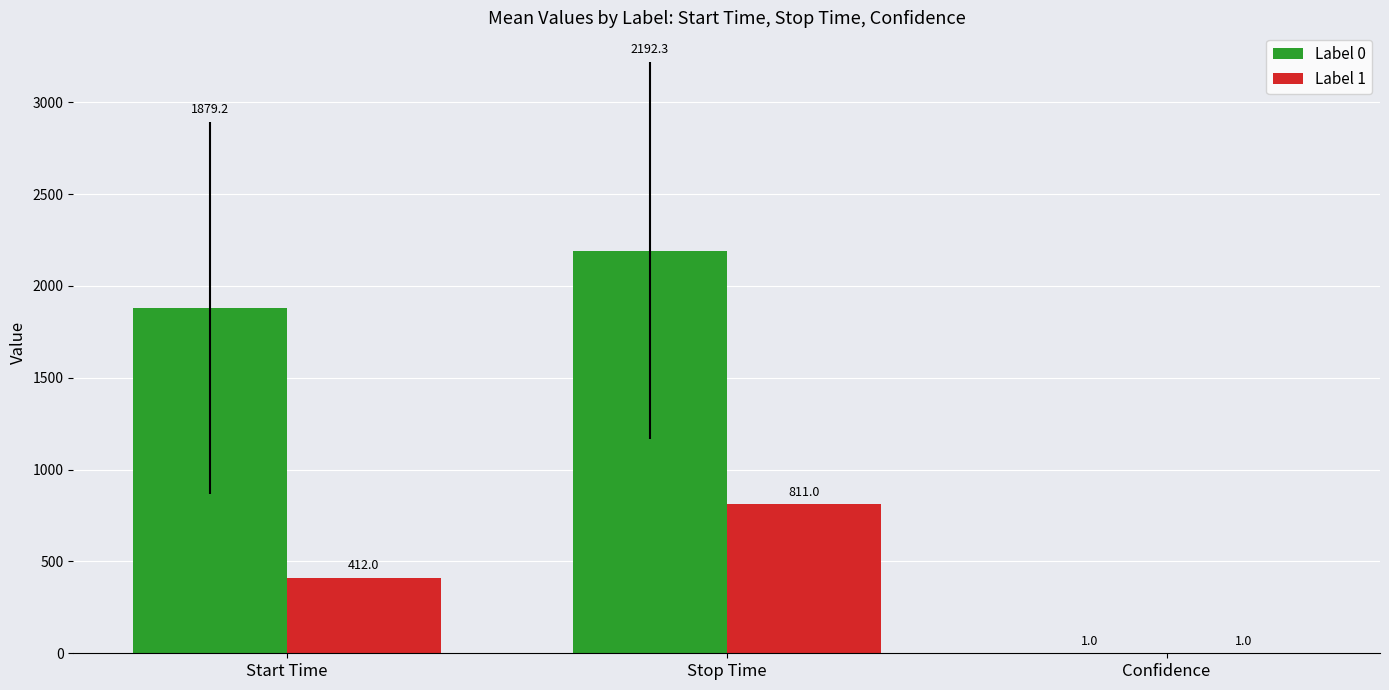

Is the value of Label 1 at Start Time greater than the value of Label 0 at Stop Time?

No